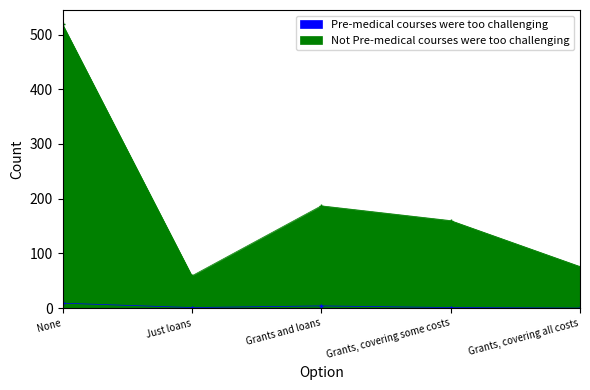

How many lines are shown in the chart?

2